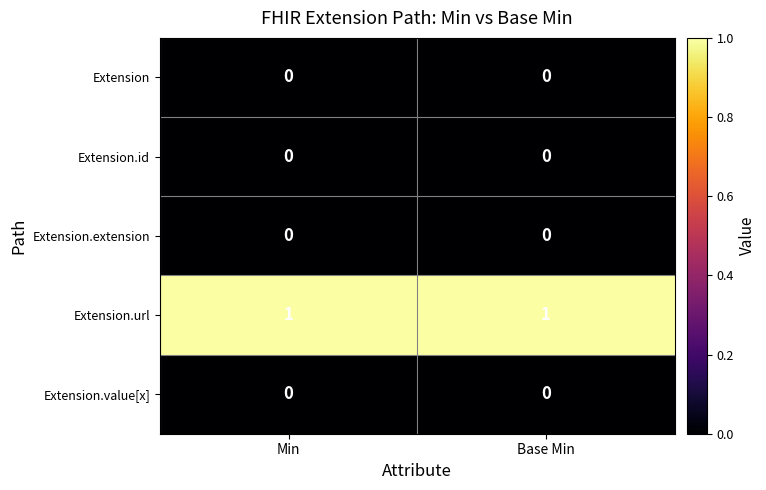

True or false: Extension.id has a value of 0 at Base Min.

True